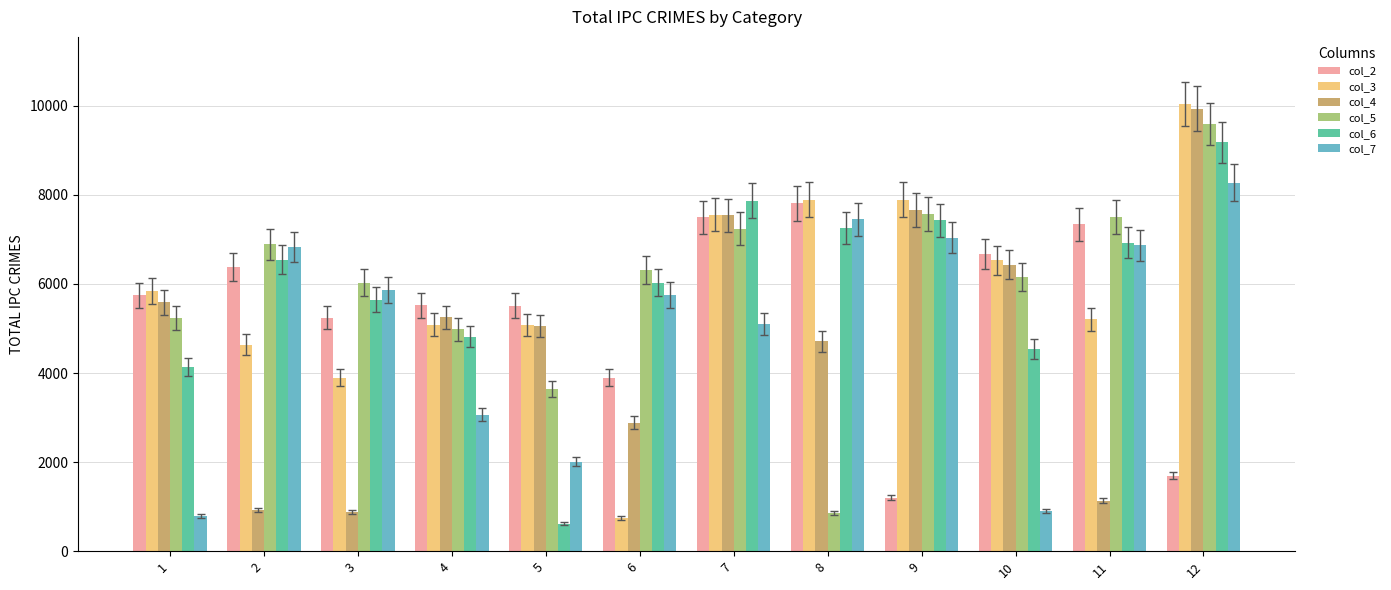

What is the value of the col_4 bar at the 6th from the left?

2883